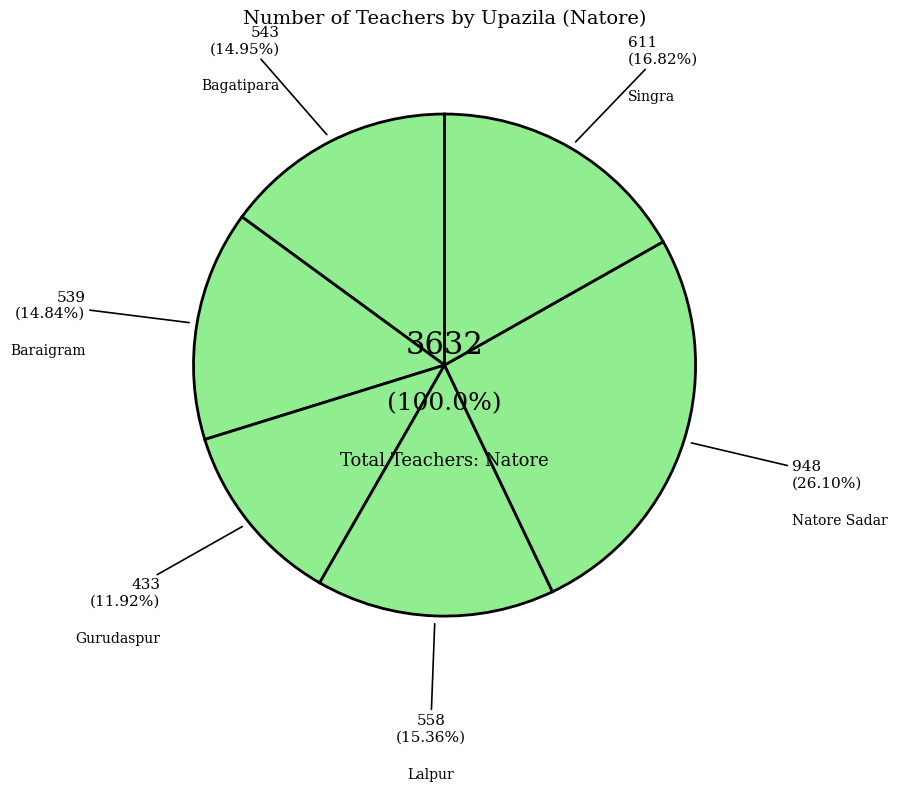

The Singra slice represents 5% of the pie. True or false?

False